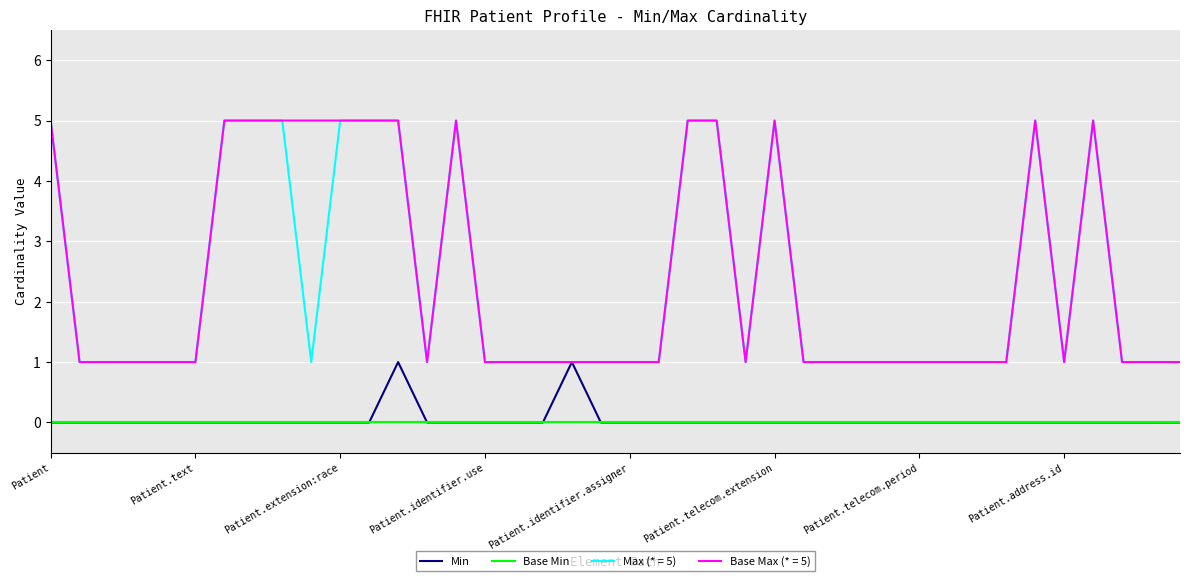

What is the greatest value displayed?

5